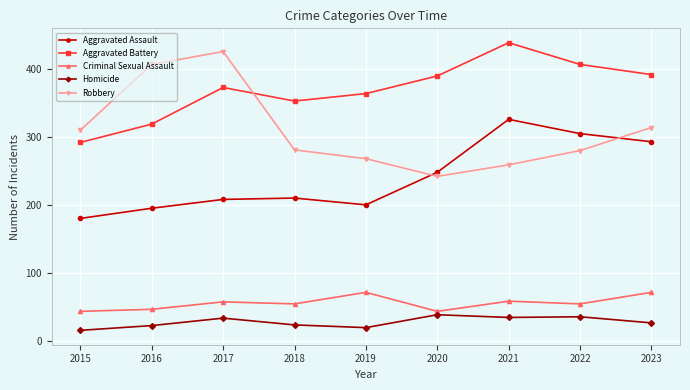

What is the difference between the Homicide values at 2017 and 2018?

10